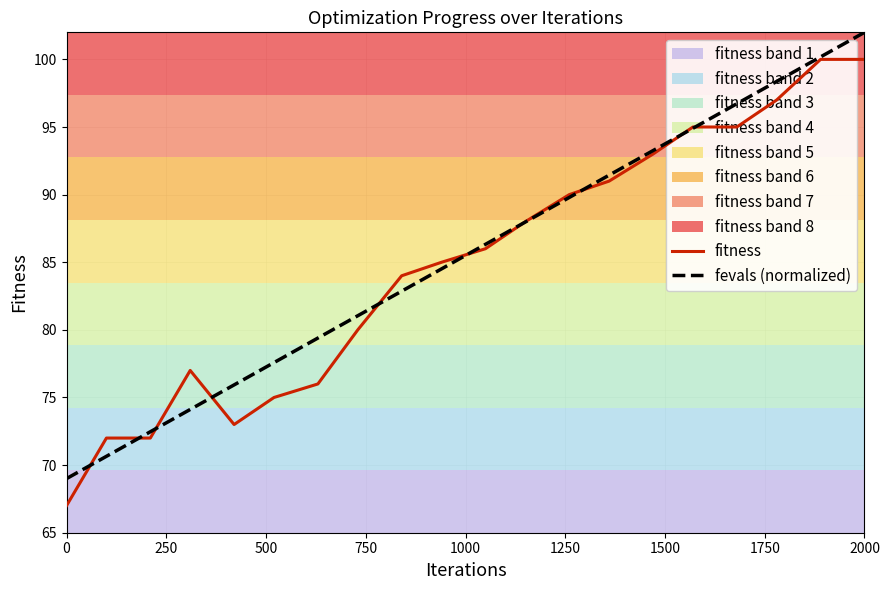

Which category has the highest value in the fevals (normalized) series?

2000